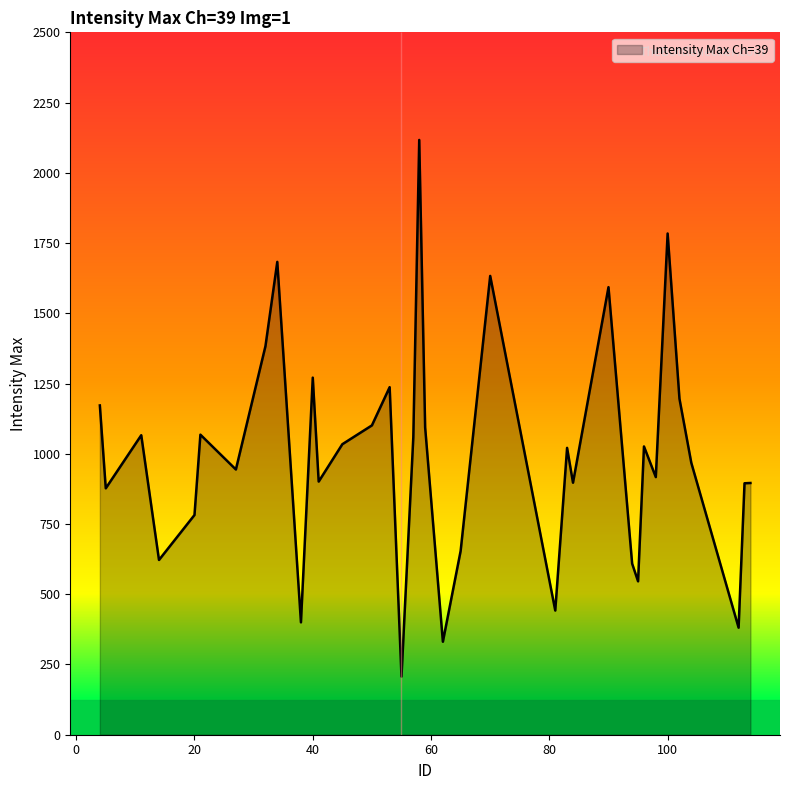

What is the smallest value displayed?

207